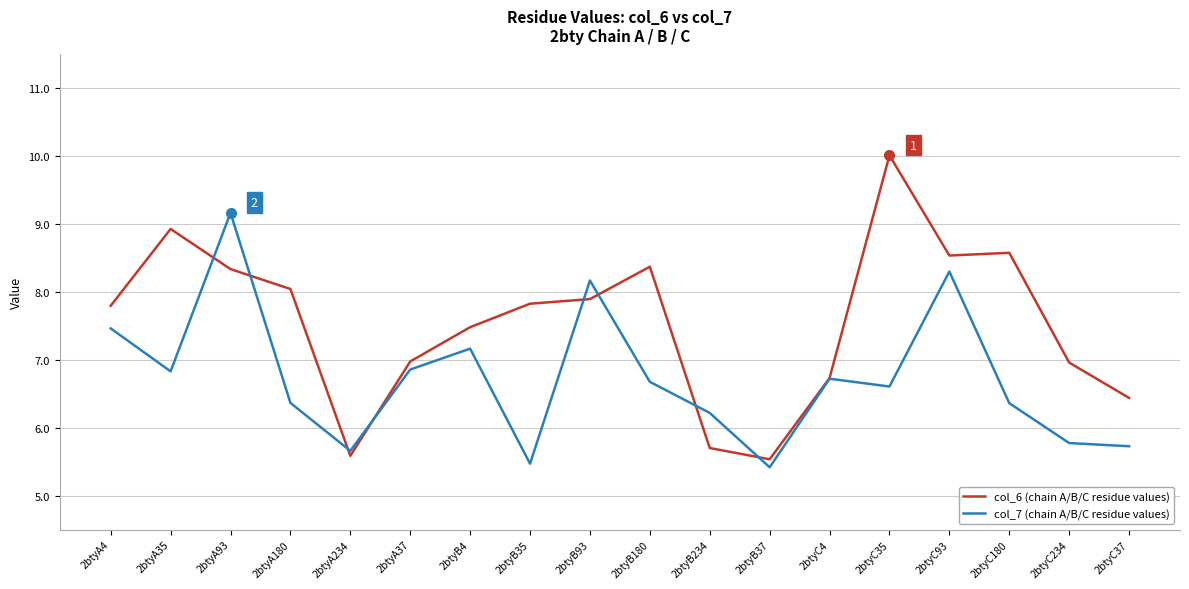

What is the greatest value displayed?

10.0